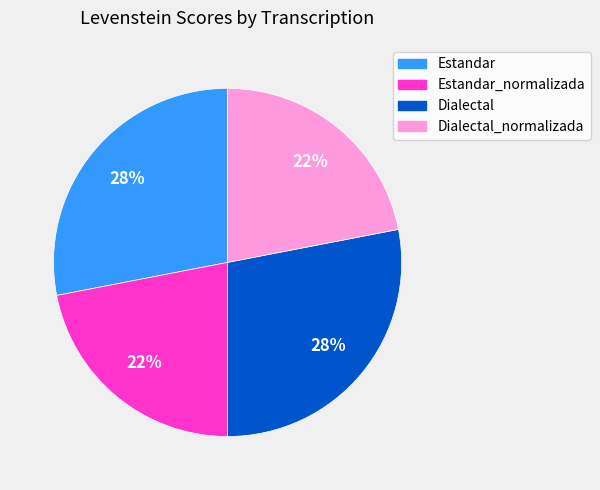

To the nearest percent, what is the average slice percentage?

25%